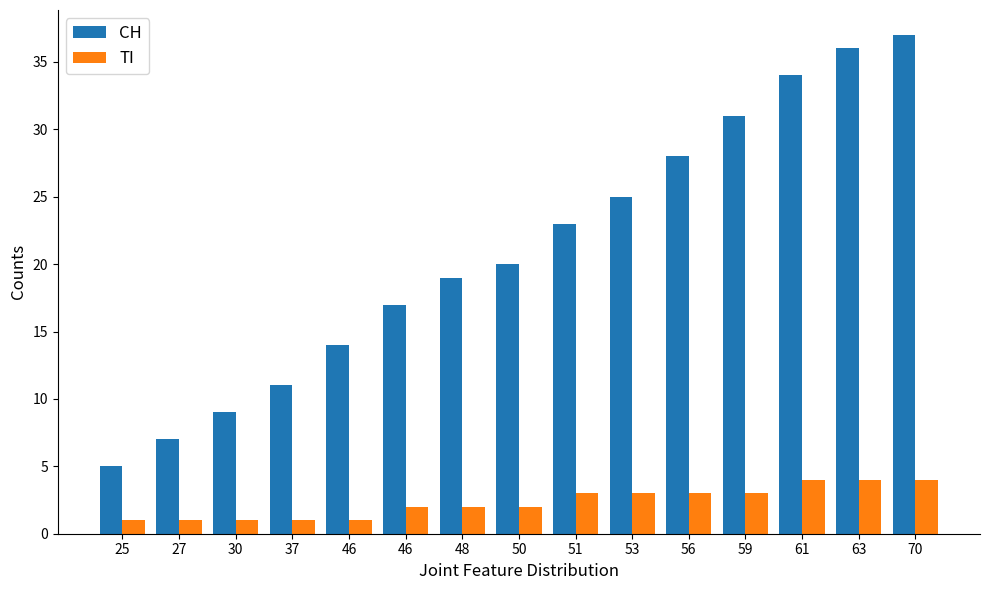

The TI series shows 3 at 59. True or false?

True